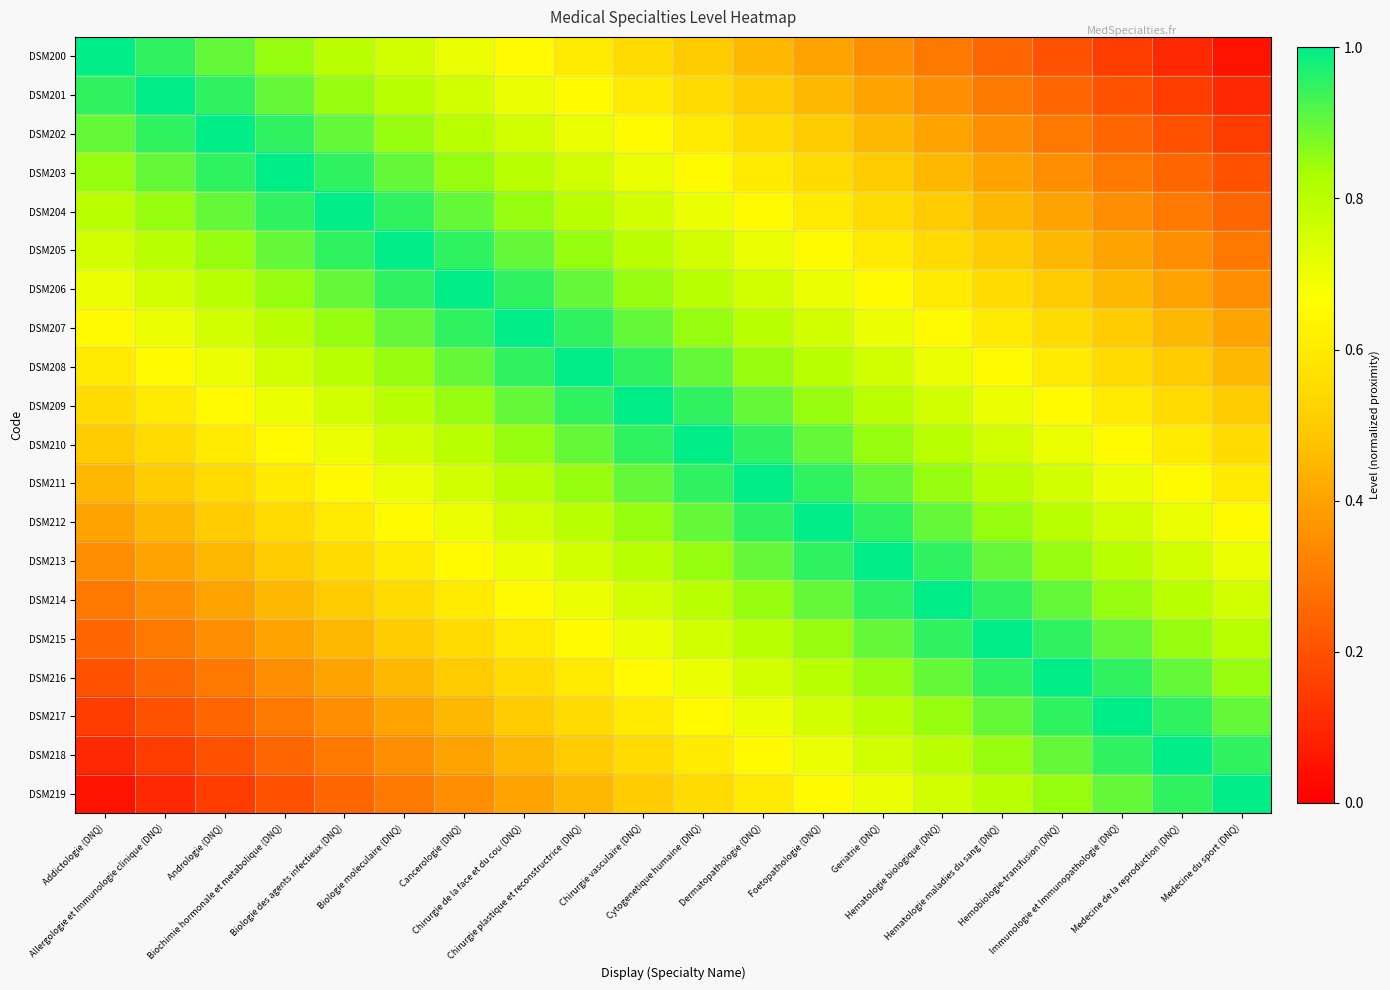

Rank the series at Addictologie (DNQ) from highest to lowest value.

DSM200, DSM201, DSM202, DSM203, DSM204, DSM205, DSM206, DSM207, DSM208, DSM209, DSM210, DSM211, DSM212, DSM213, DSM214, DSM215, DSM216, DSM217, DSM218, DSM219